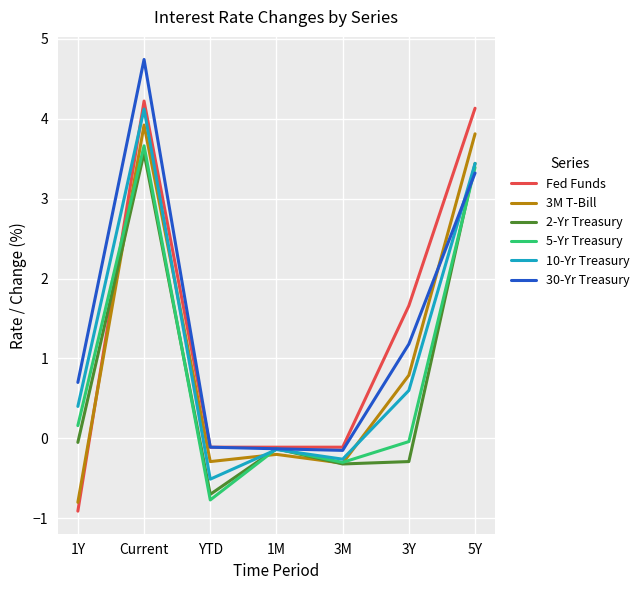

What is the maximum value for 5-Yr Treasury?

3.7